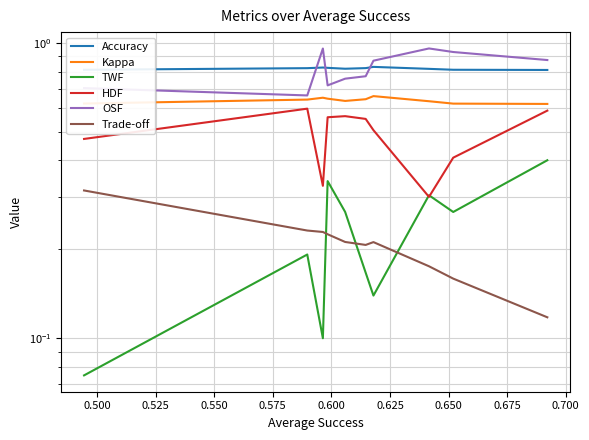

Does the chart display data point markers on the line(s)?

No